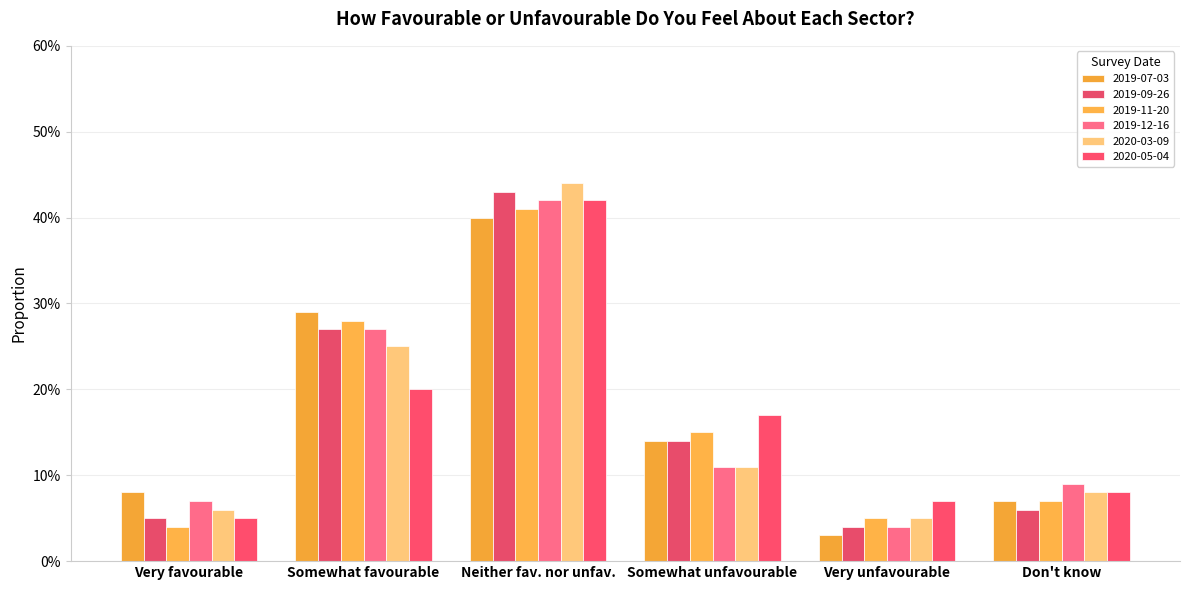

What is the average value of the 2019-12-16 series?

0.2